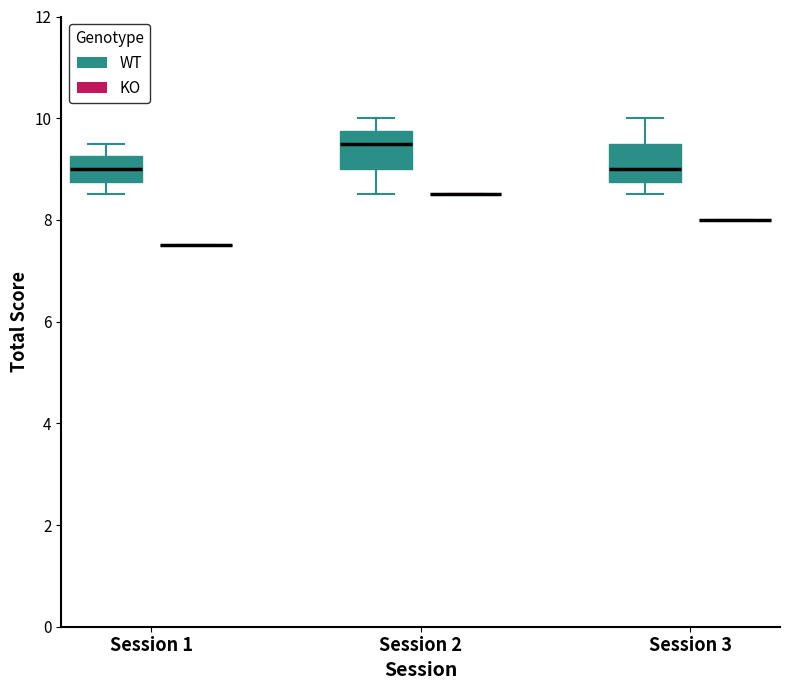

Where does the lower whisker of the box for Session 1 (WT) end on the y-axis? The values are not printed on the chart, so give them approximately, as read against the axis.

8.6